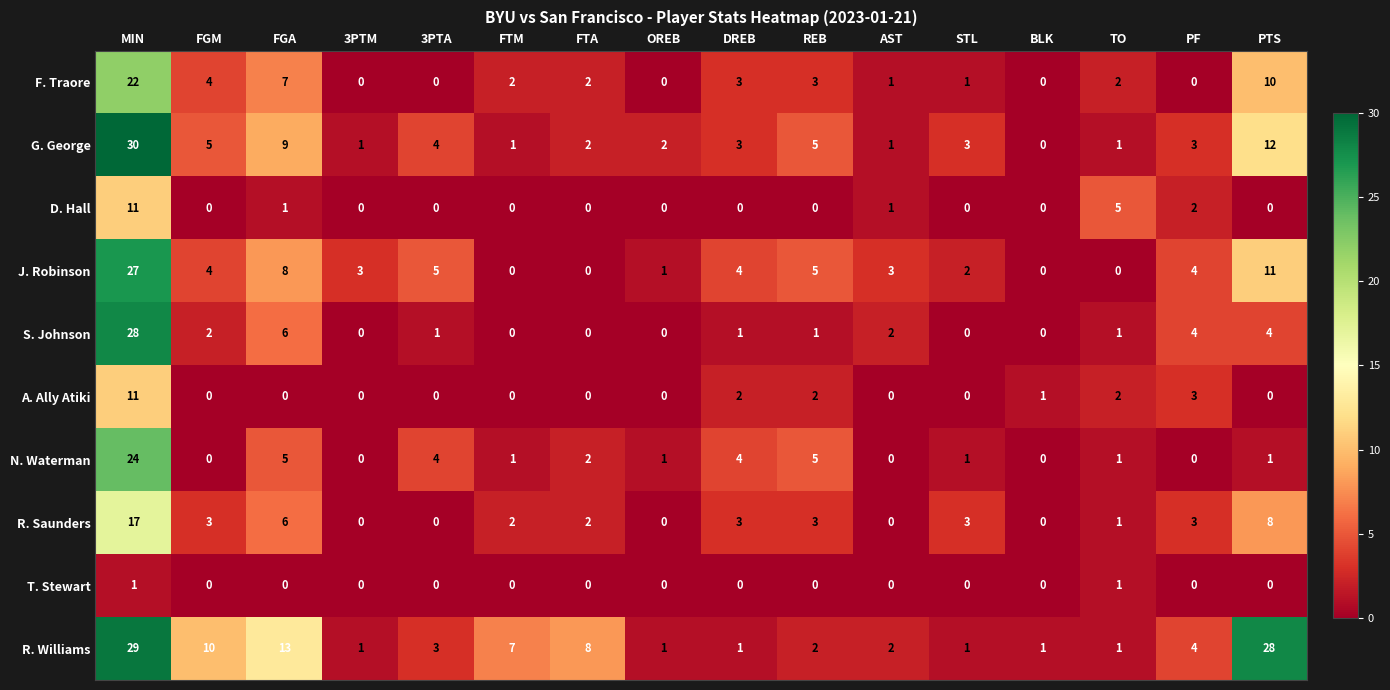

What is the greatest value displayed?

30